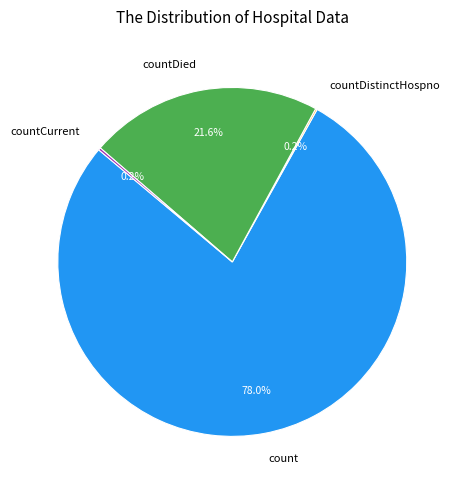

Which slice is the largest?

count